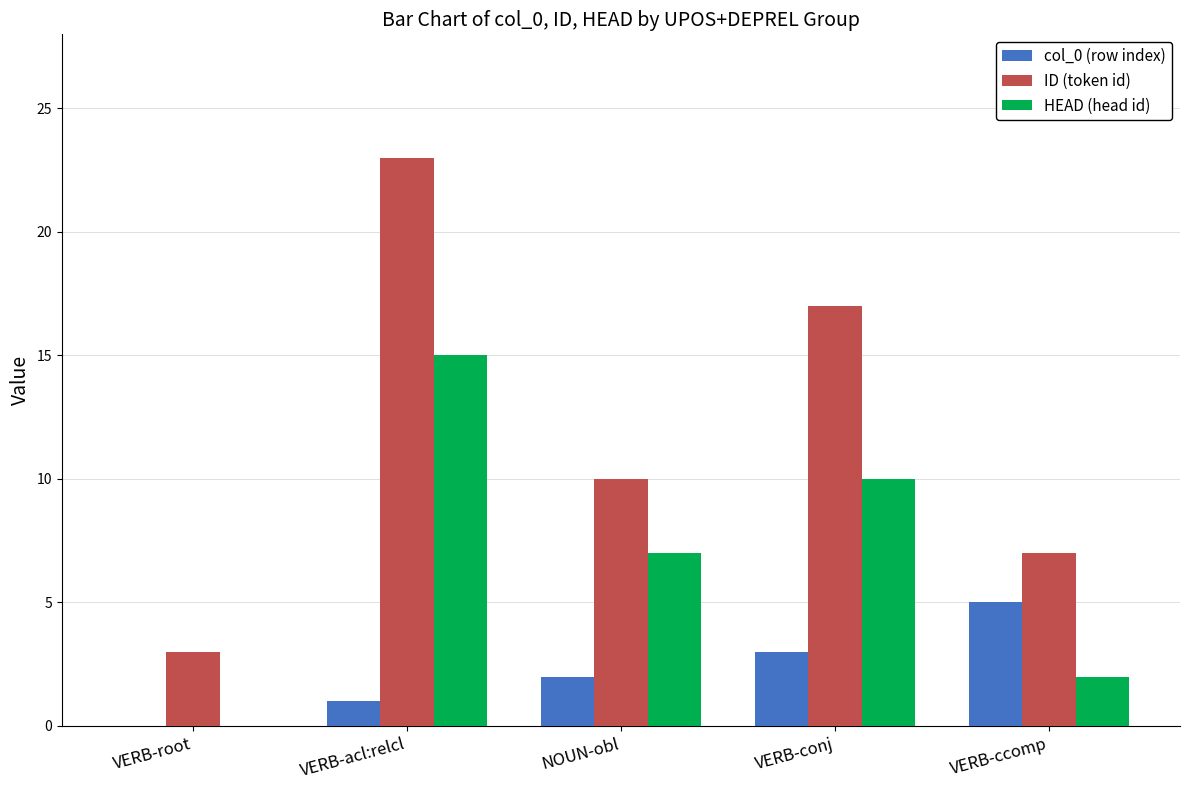

What is the average value of the col_0 (row index) series?

2